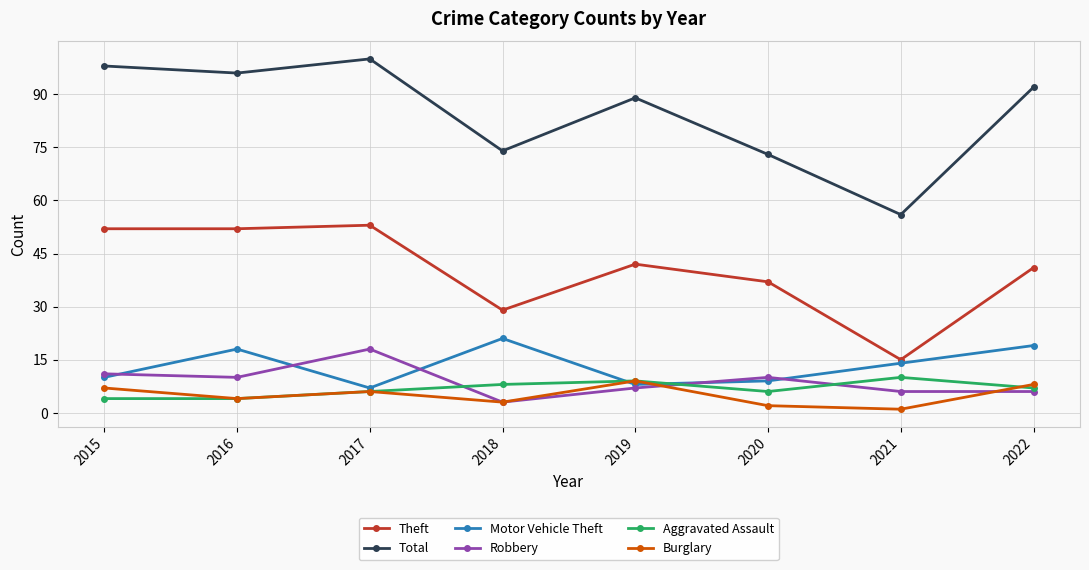

Where is the first local maximum for Aggravated Assault?

2019